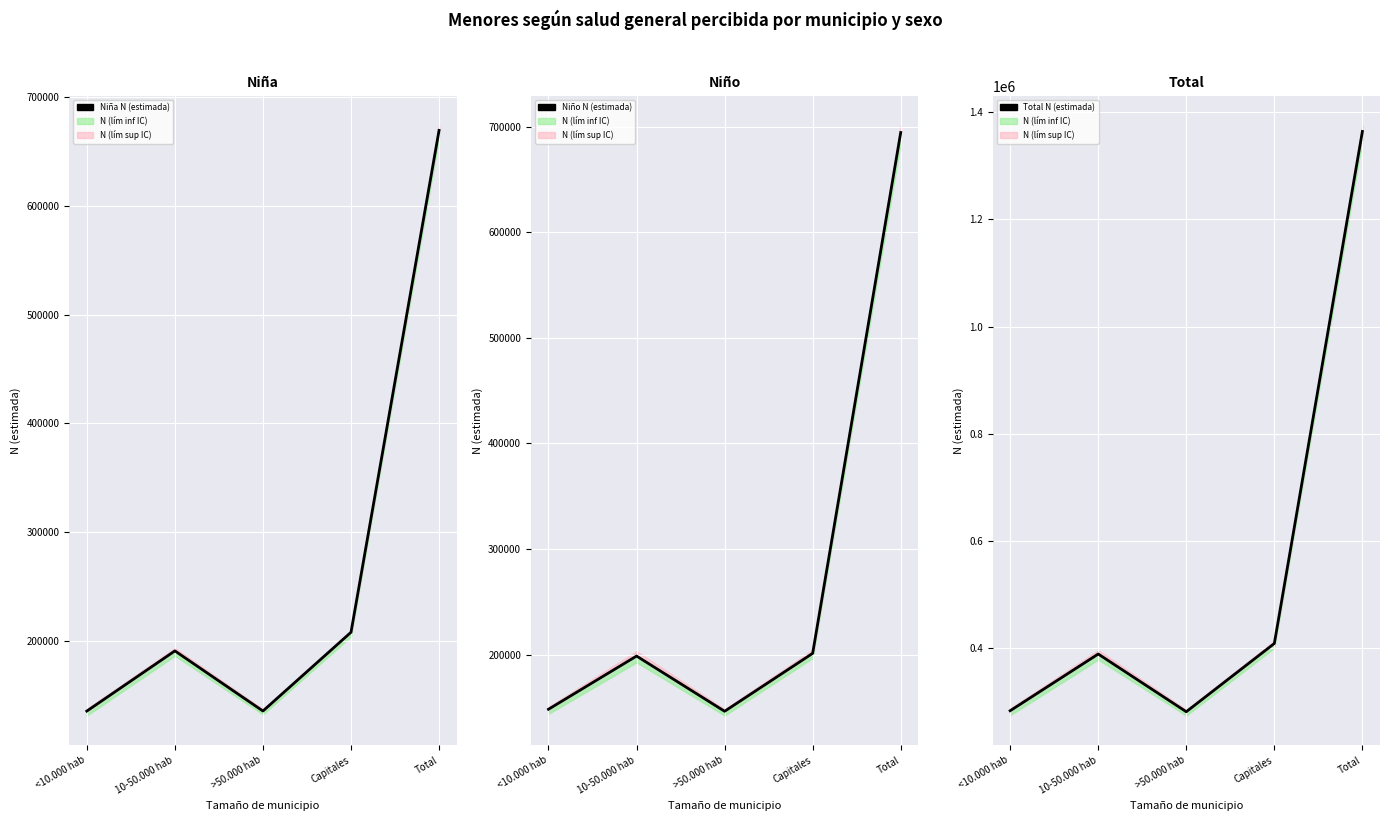

At which category is the sum across all series the highest?

Total